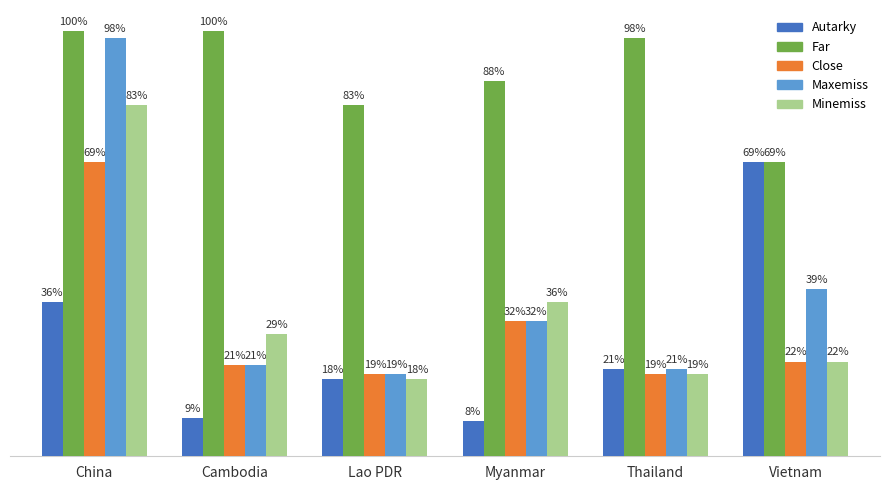

Which series has the largest total across all categories?

Far